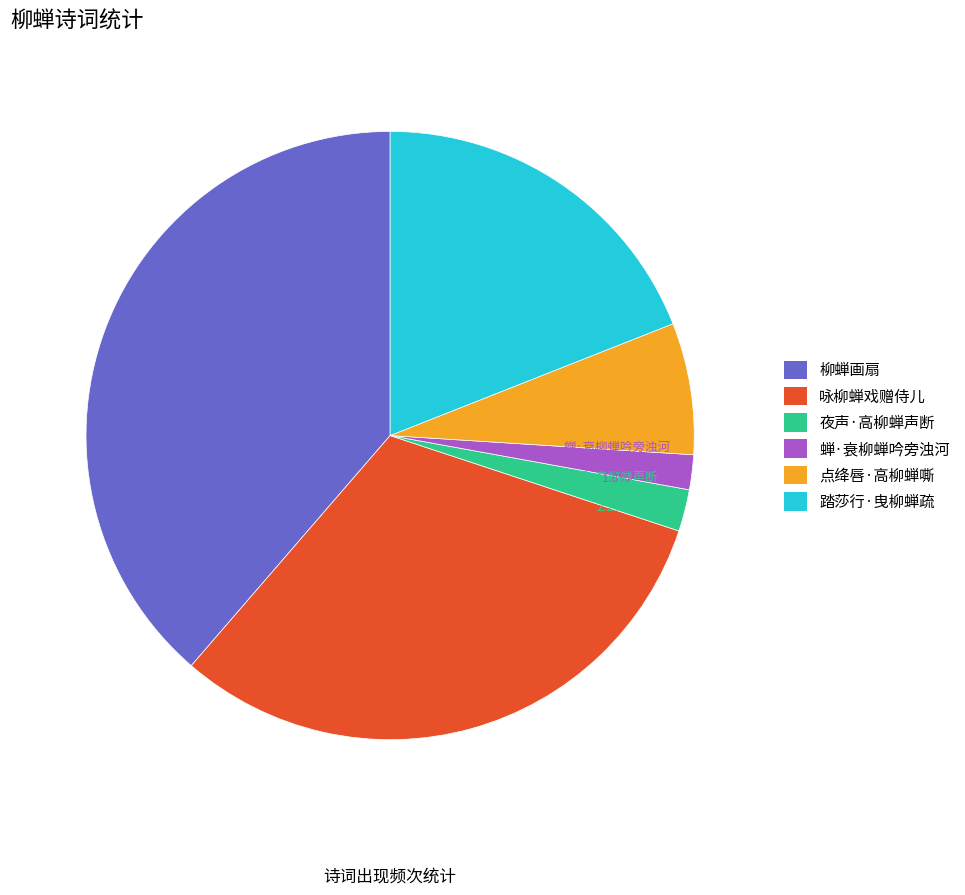

What percentage is the 柳蝉画扇 slice, to the nearest percent?

39%